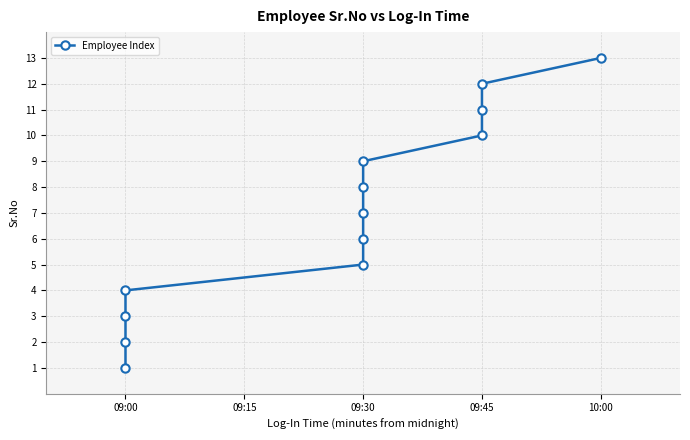

Is this an area chart (filled region under the line)?

No